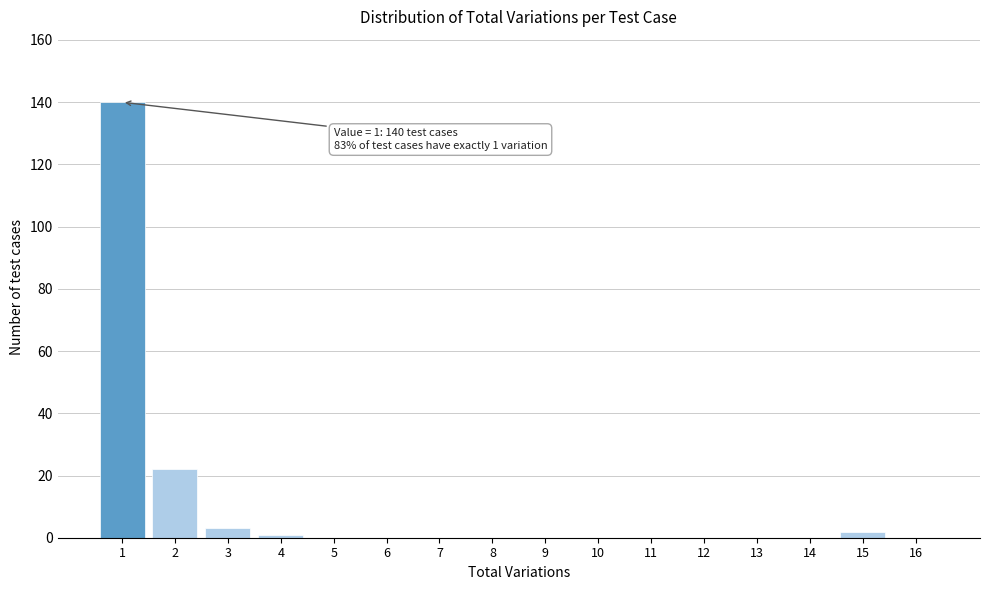

Reading left to right, extract all data points from this chart.

1=140	2=22	3=3	4=1	5=0	6=0	7=0	8=0	9=0	10=0	11=0	12=0	13=0	14=0	15=2	16=0